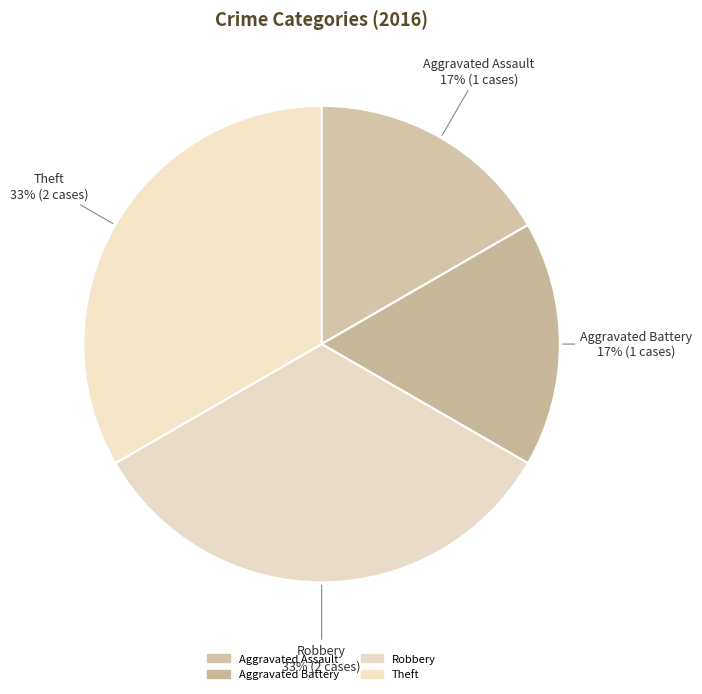

To the nearest percent, what portion does Robbery represent?

33%